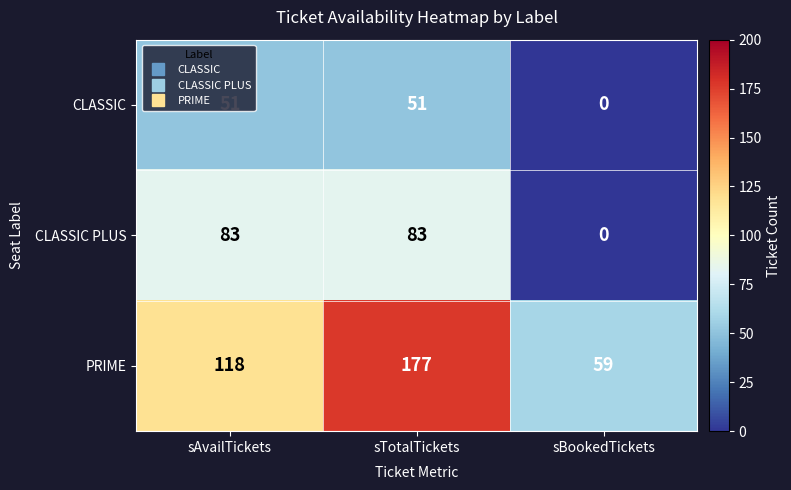

What is the average value of the CLASSIC PLUS series?

55